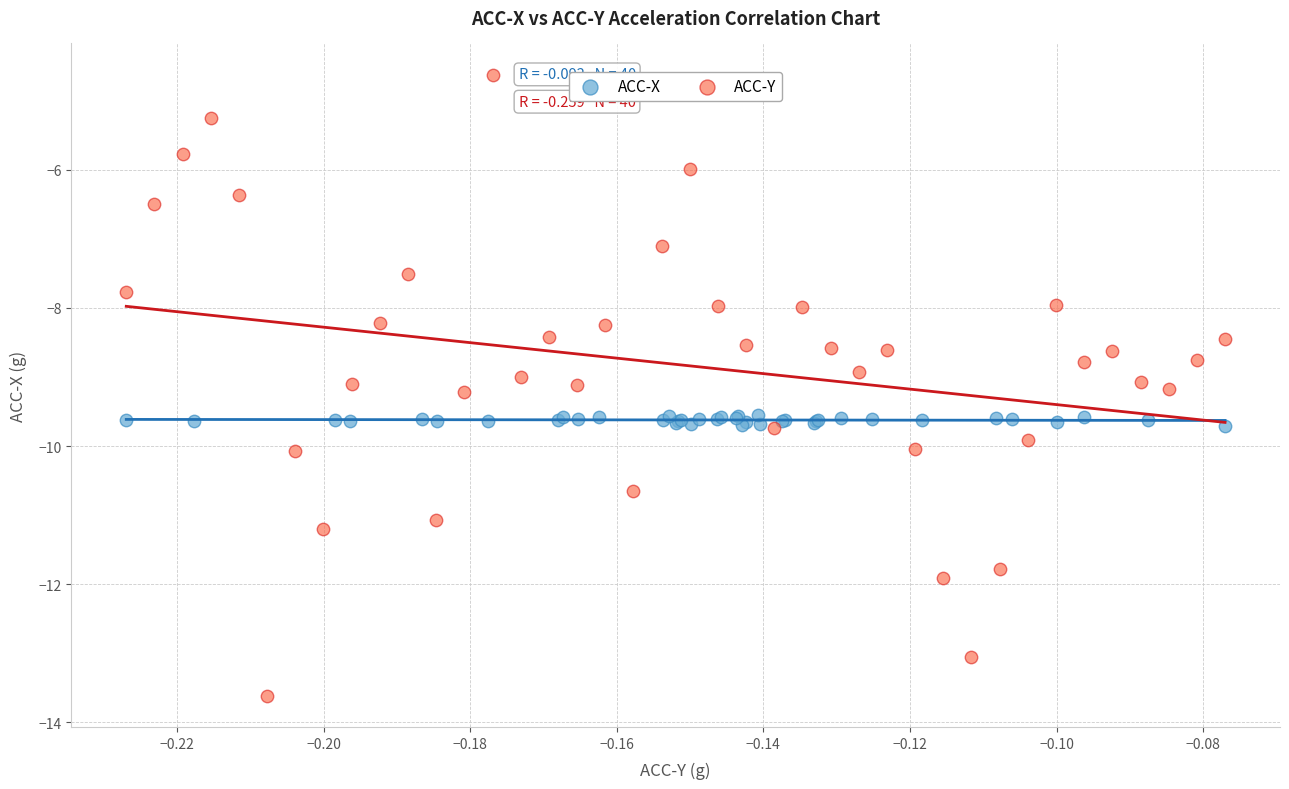

What are all the series names shown in the legend?

ACC-X, ACC-Y